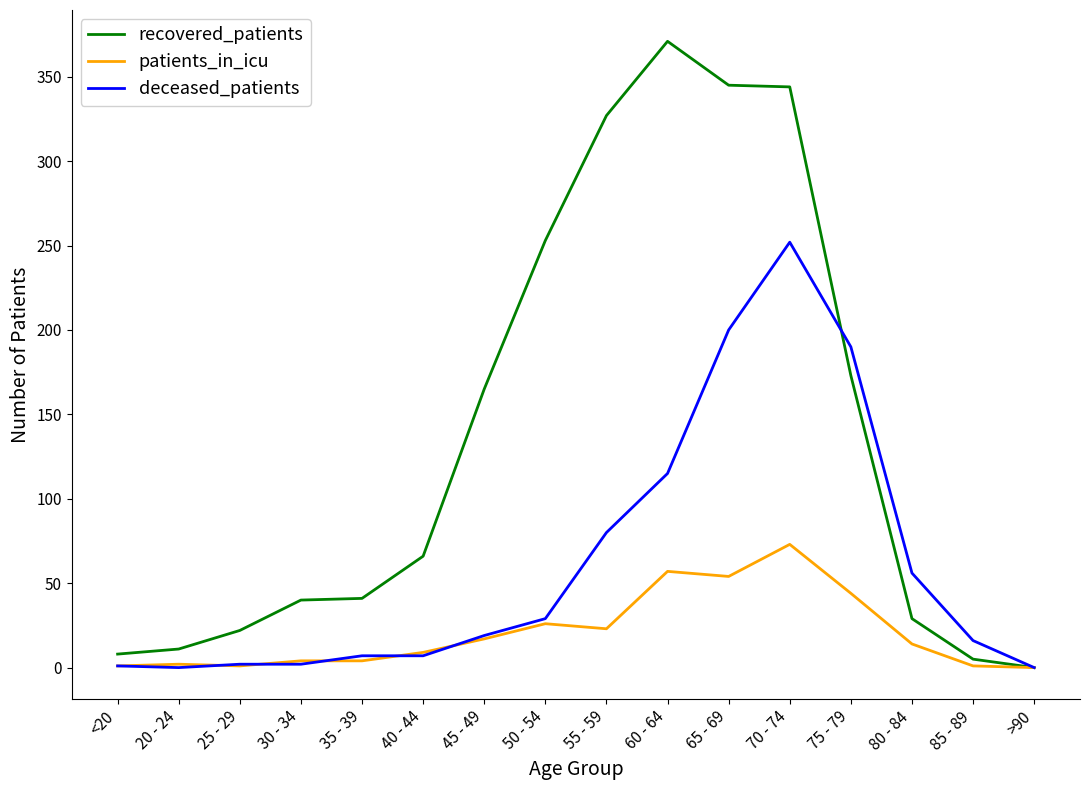

True or false: patients_in_icu has a value of 23 at 55 - 59.

True